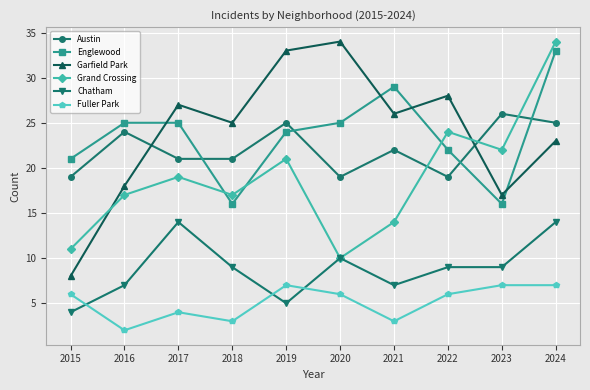

What is the difference between the Englewood values at 2019 and 2018?

8